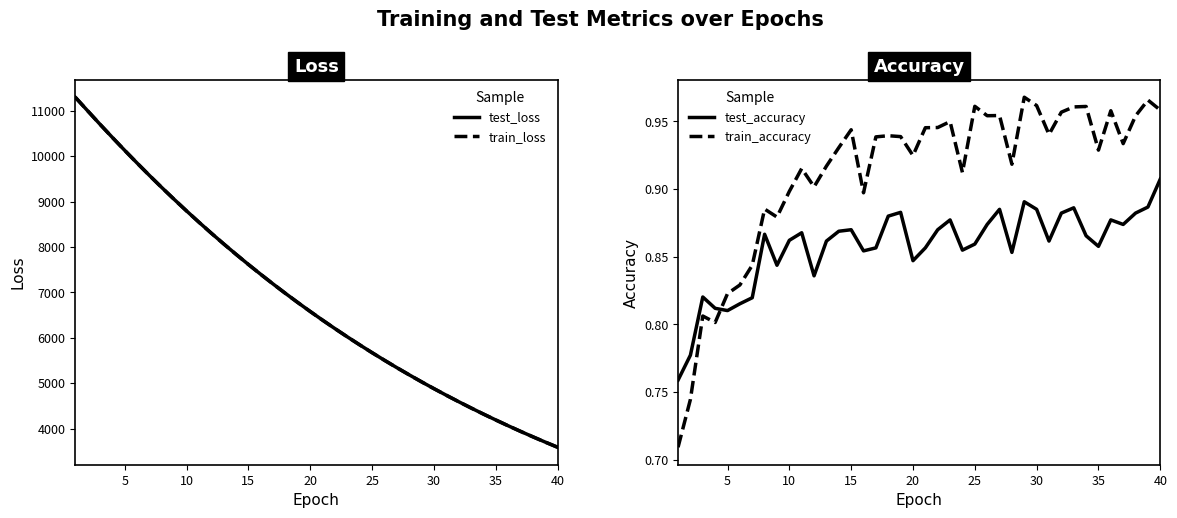

Count the train_accuracy values in the range 0 to 1.

40